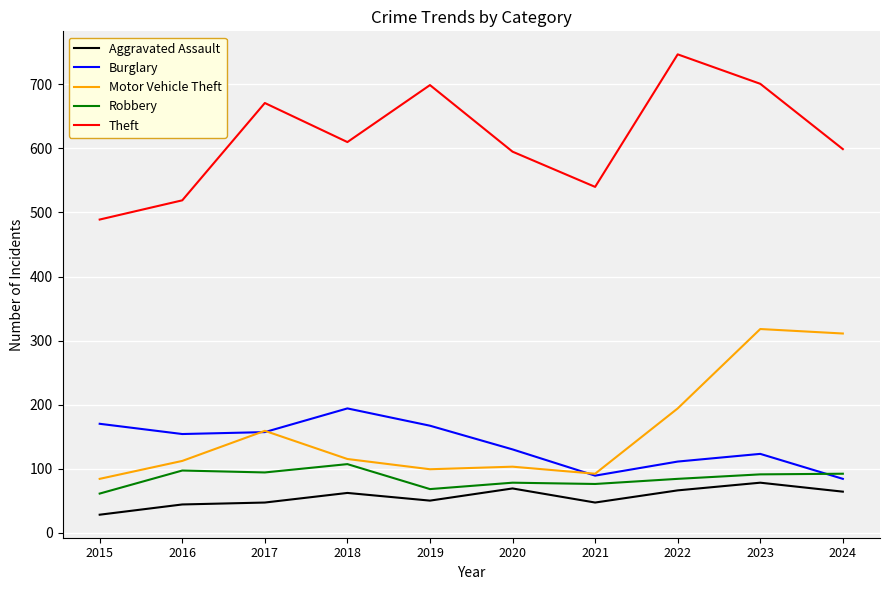

What is the difference between the maximum and second lowest values in the Aggravated Assault series?

34